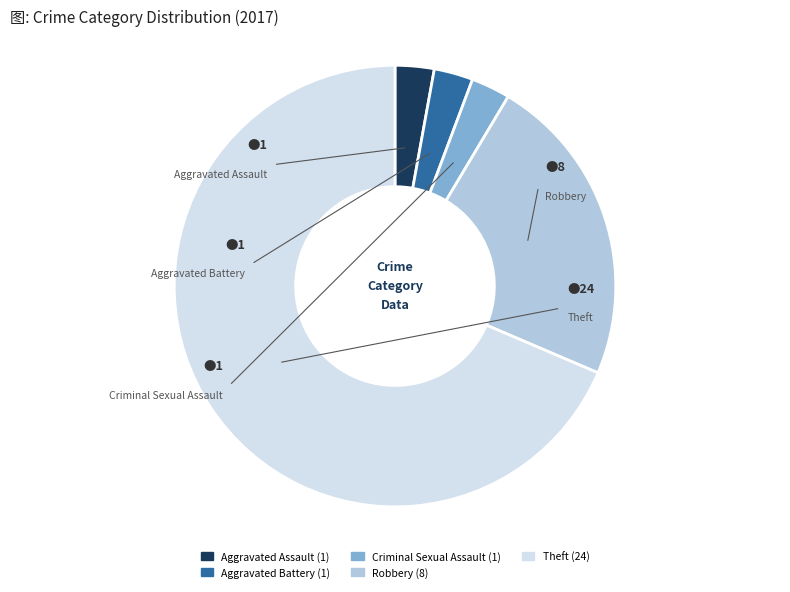

How many segments does this pie chart have?

5